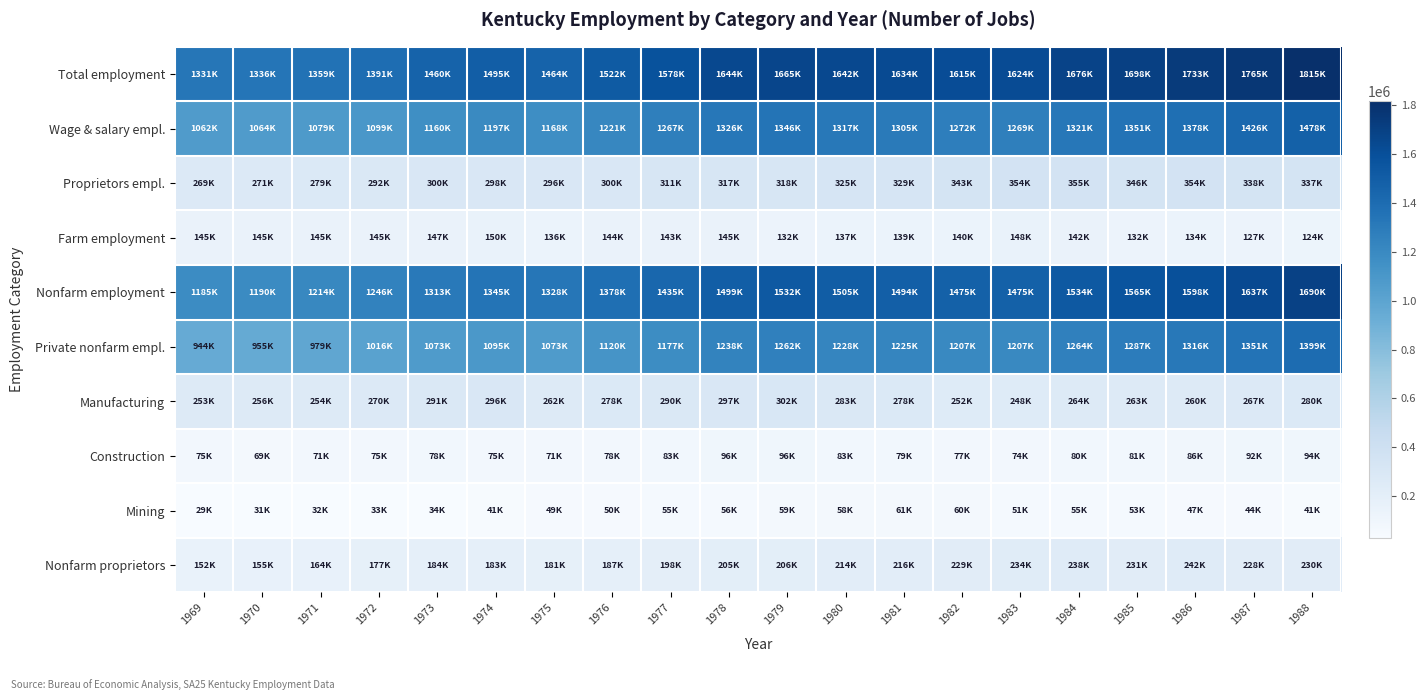

What is the spread (max minus min) of values at 1983?

1573137